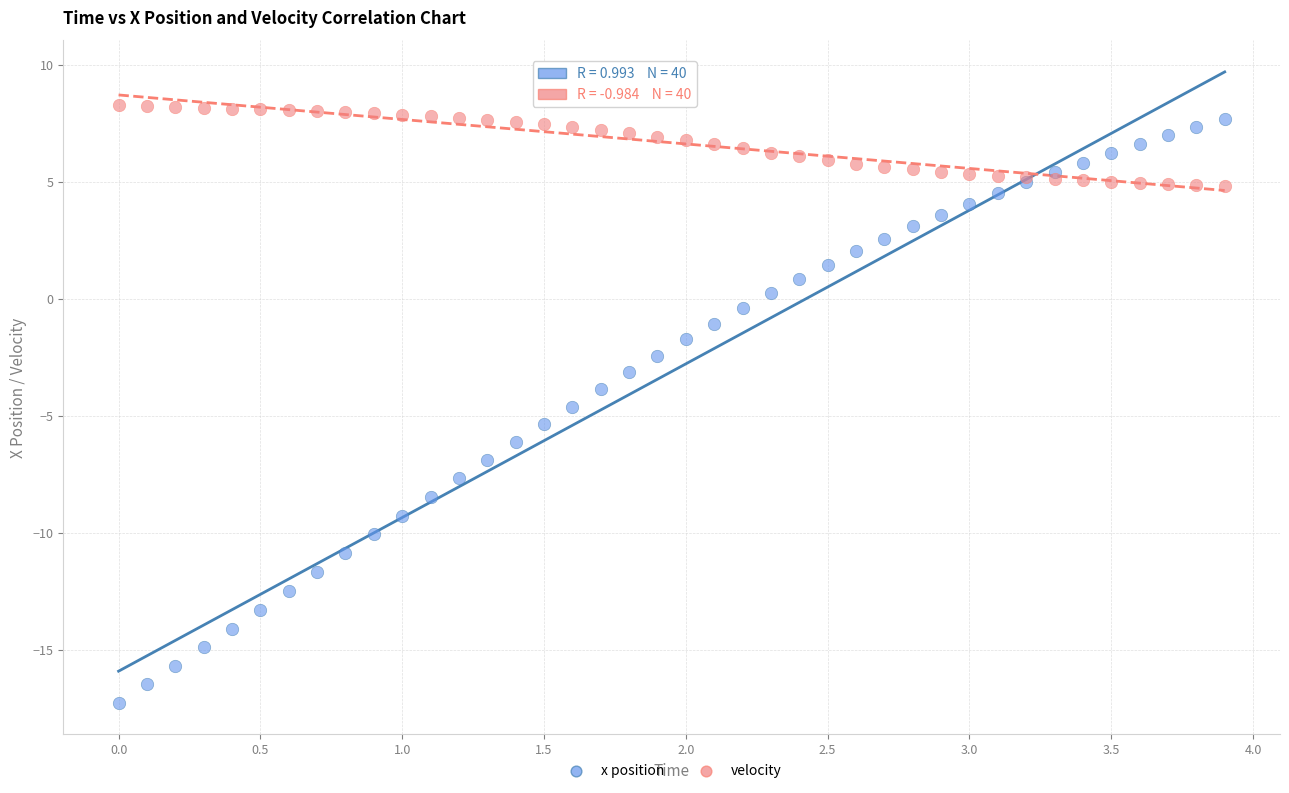

Which series has the largest Y range (max minus min)?

x position